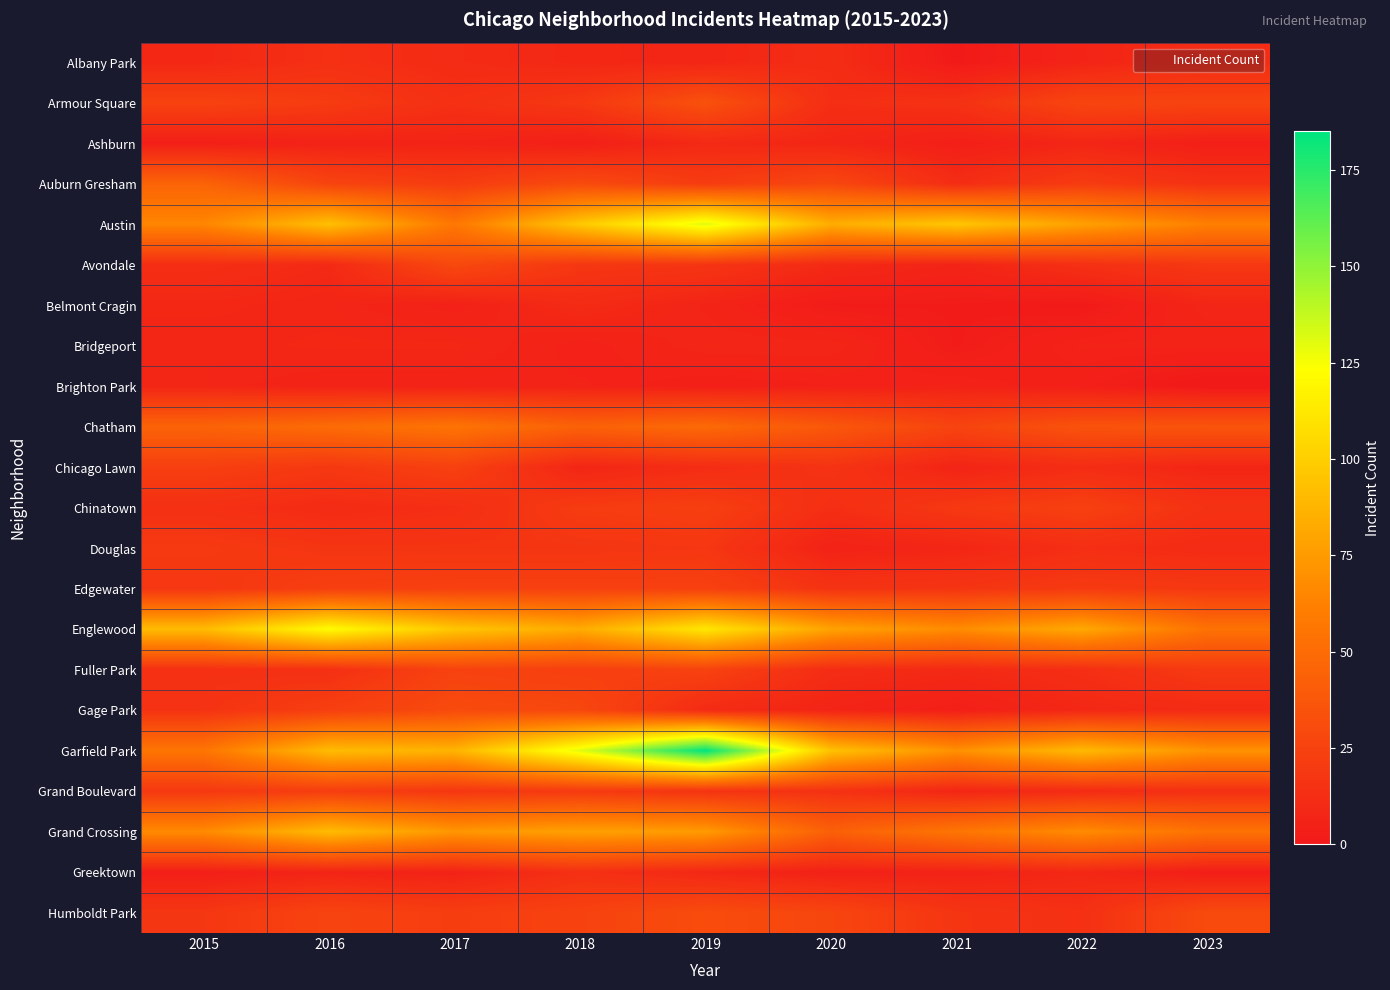

Reading left to right, extract all data points from this chart.

Albany Park: 2015=9	2016=14	2017=11	2018=9	2019=8	2020=12	2021=1	2022=7	2023=12
Armour Square: 2015=25	2016=21	2017=14	2018=19	2019=34	2020=13	2021=15	2022=27	2023=26
Ashburn: 2015=4	2016=6	2017=7	2018=4	2019=10	2020=8	2021=4	2022=8	2023=4
Auburn Gresham: 2015=45	2016=26	2017=21	2018=30	2019=21	2020=28	2021=12	2022=21	2023=15
Austin: 2015=65	2016=93	2017=57	2018=97	2019=131	2020=84	2021=96	2022=78	2023=62
Avondale: 2015=13	2016=10	2017=29	2018=18	2019=17	2020=10	2021=7	2022=14	2023=19
Belmont Cragin: 2015=9	2016=8	2017=5	2018=11	2019=7	2020=2	2021=2	2022=1	2023=8
Bridgeport: 2015=8	2016=9	2017=9	2018=5	2019=8	2020=8	2021=2	2022=6	2023=6
Brighton Park: 2015=8	2016=6	2017=6	2018=6	2019=4	2020=5	2021=6	2022=4	2023=0
Chatham: 2015=45	2016=50	2017=55	2018=44	2019=49	2020=38	2021=26	2022=35	2023=36
Chicago Lawn: 2015=23	2016=19	2017=24	2018=8	2019=12	2020=16	2021=7	2022=12	2023=8
Chinatown: 2015=14	2016=11	2017=13	2018=21	2019=23	2020=13	2021=19	2022=24	2023=15
Douglas: 2015=20	2016=17	2017=17	2018=17	2019=18	2020=6	2021=8	2022=13	2023=11
Edgewater: 2015=18	2016=23	2017=24	2018=24	2019=24	2020=16	2021=17	2022=20	2023=19
Englewood: 2015=91	2016=122	2017=96	2018=83	2019=112	2020=79	2021=68	2022=82	2023=54
Fuller Park: 2015=14	2016=14	2017=25	2018=23	2019=25	2020=12	2021=10	2022=13	2023=20
Gage Park: 2015=16	2016=23	2017=30	2018=28	2019=11	2020=7	2021=4	2022=9	2023=11
Garfield Park: 2015=56	2016=91	2017=87	2018=130	2019=185	2020=94	2021=70	2022=90	2023=71
Grand Boulevard: 2015=19	2016=22	2017=18	2018=20	2019=16	2020=15	2021=8	2022=11	2023=14
Grand Crossing: 2015=67	2016=91	2017=73	2018=78	2019=75	2020=43	2021=56	2022=68	2023=54
Greektown: 2015=4	2016=7	2017=6	2018=14	2019=9	2020=5	2021=6	2022=9	2023=3
Humboldt Park: 2015=18	2016=26	2017=22	2018=25	2019=31	2020=27	2021=17	2022=14	2023=30